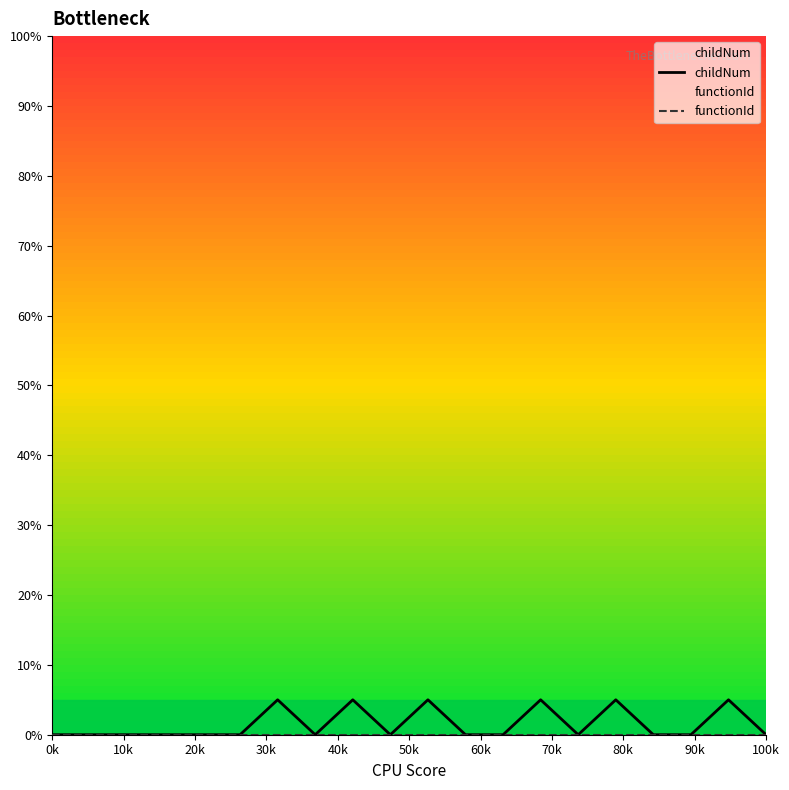

Which series has the widest spread of values?

childNum